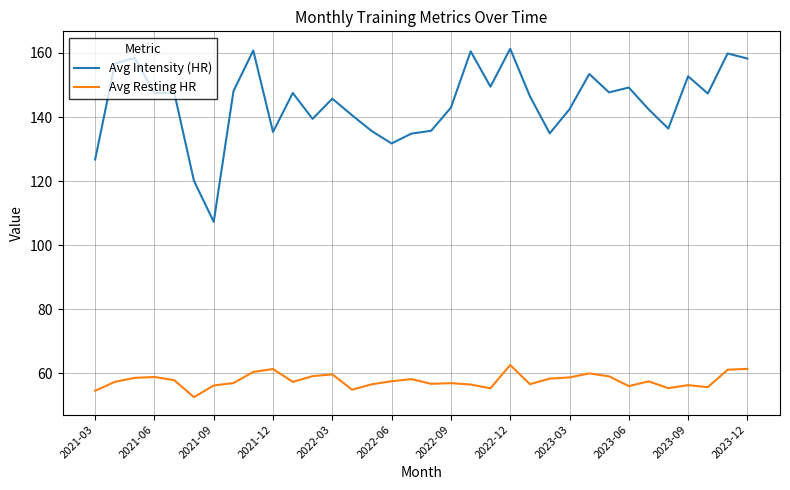

What is the minimum value shown in the chart?

52.6